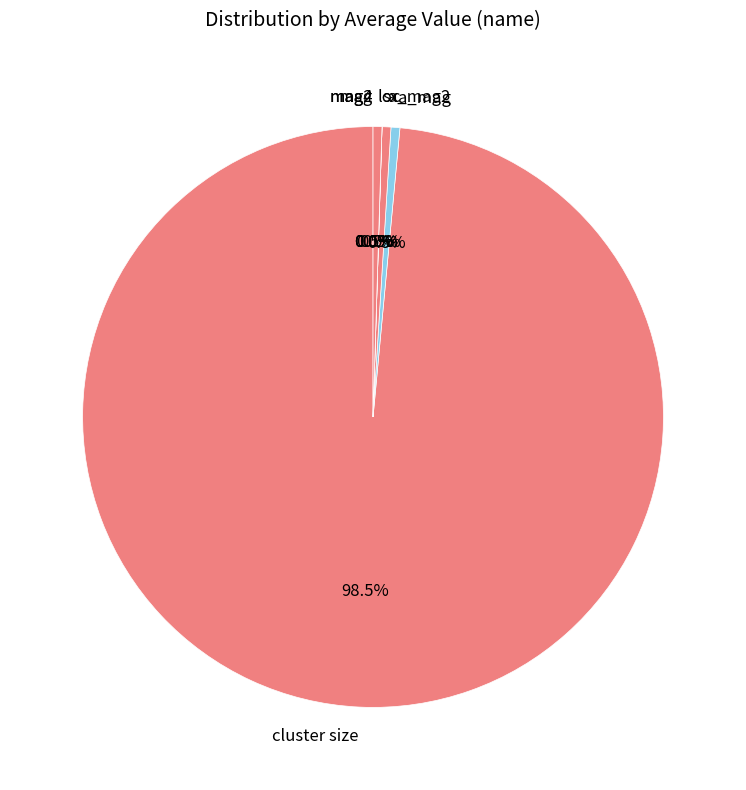

Count the number of slices in the pie.

8